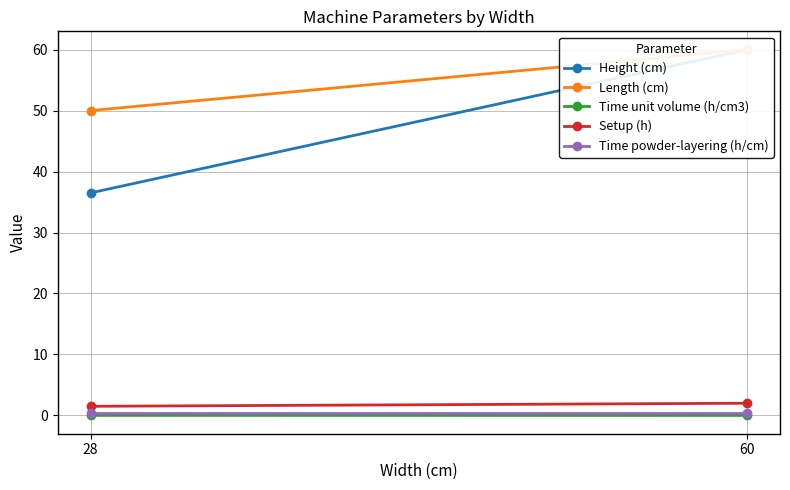

The Setup (h) series shows 0.3 at 28. True or false?

False